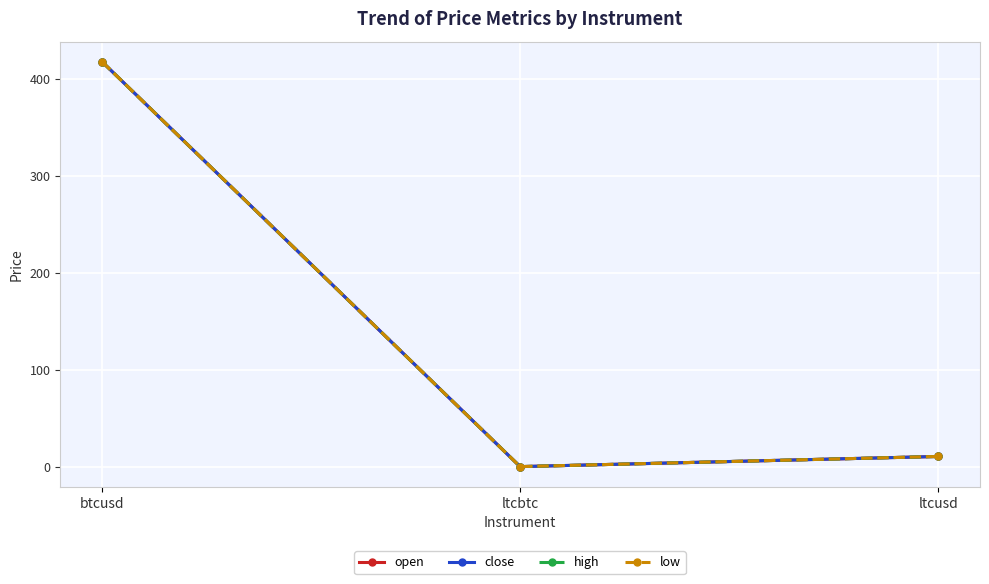

Reading right to left, extract all data points from this chart.

open: 10.5	0.0	418.0
close: 10.5	0.0	418.0
high: 10.5	0.0	418.0
low: 10.5	0.0	418.0